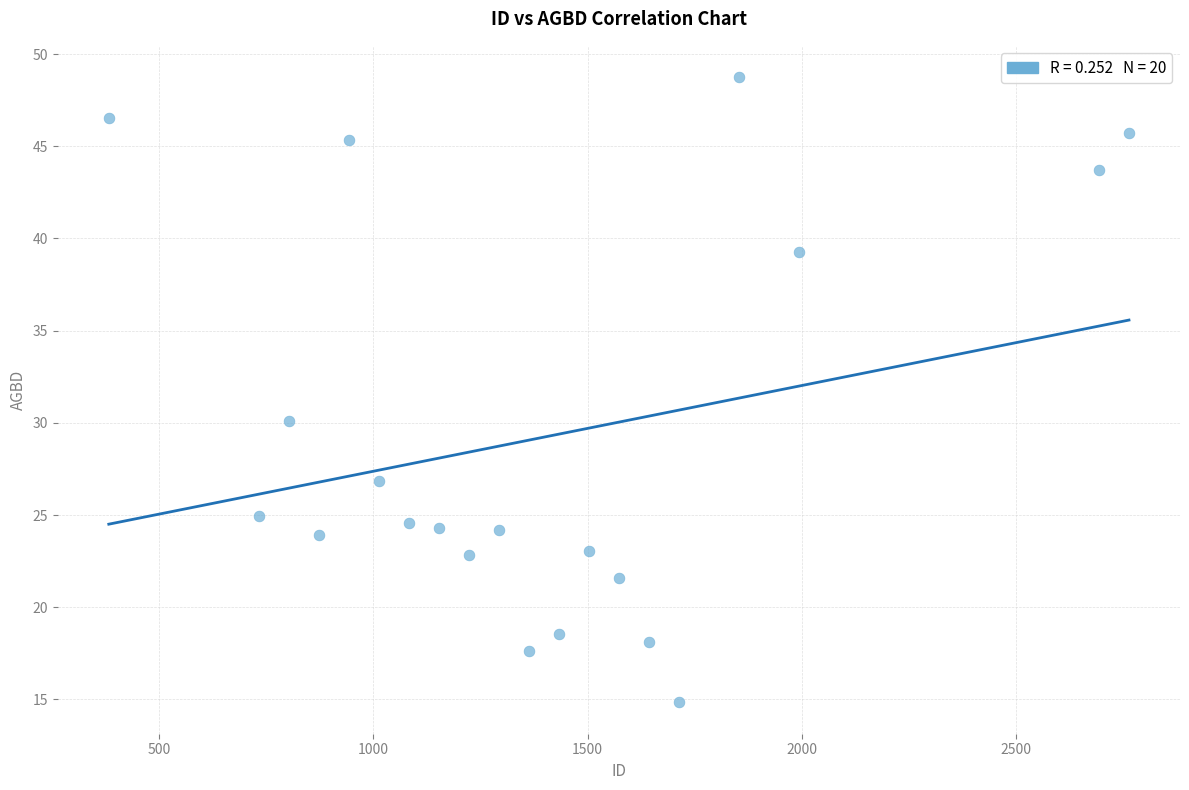

What is the range of X values (max minus min)?

2380.0